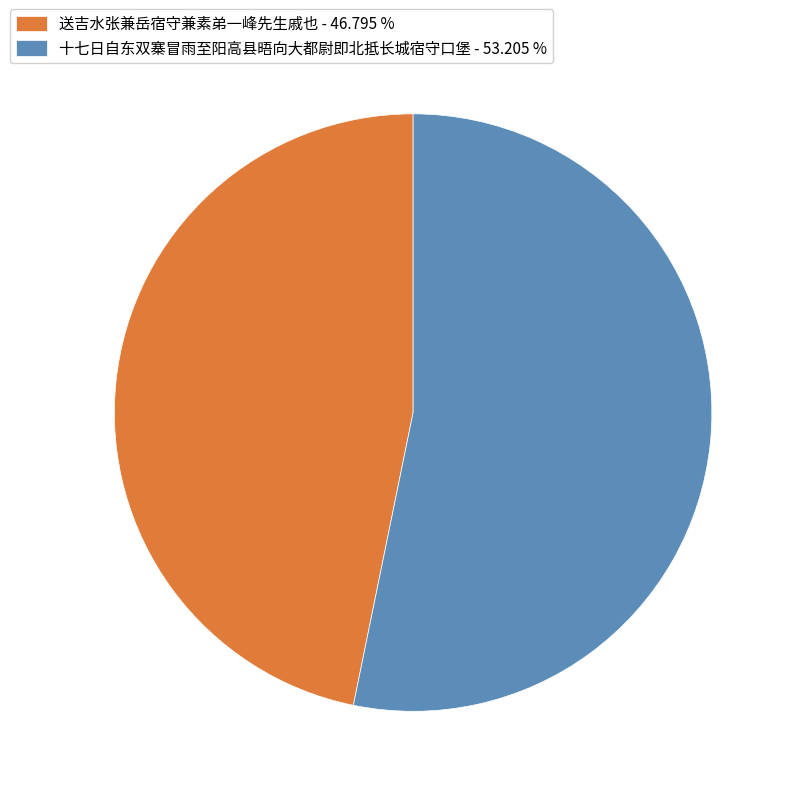

Count the number of slices in the pie.

2